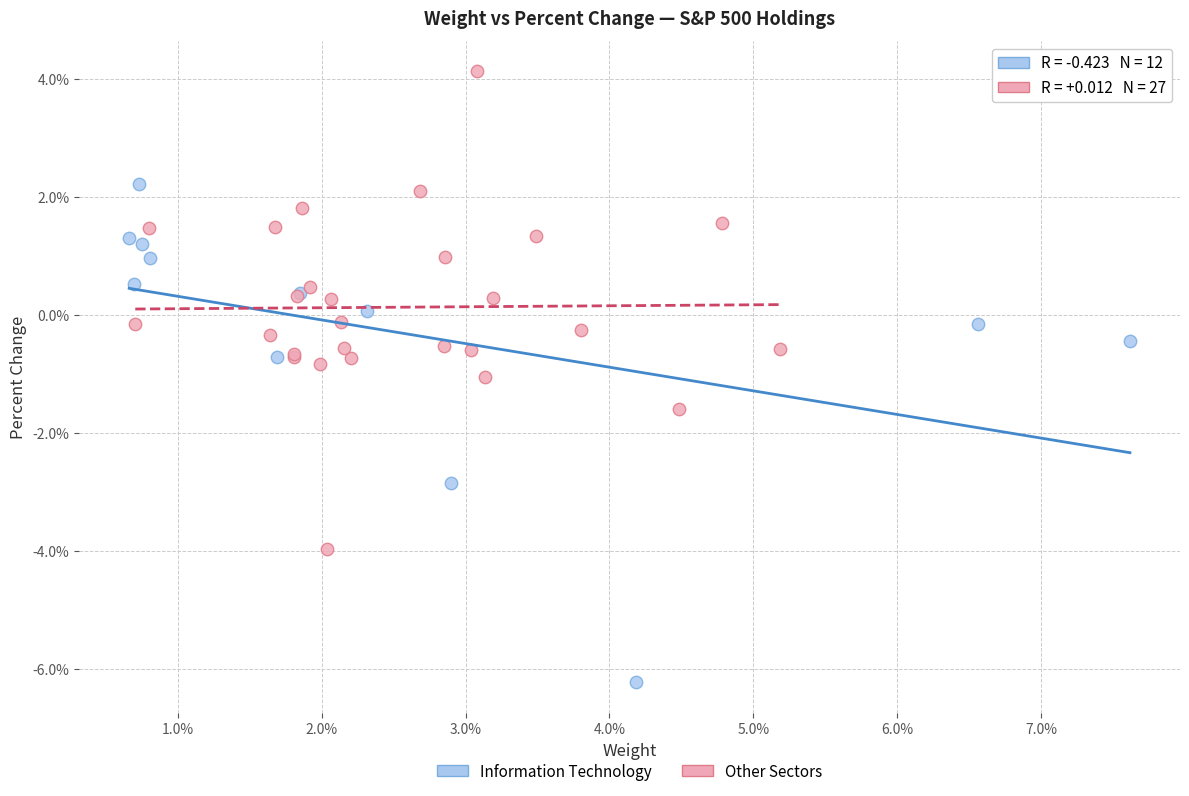

Which series reaches the maximum Y coordinate?

Other Sectors